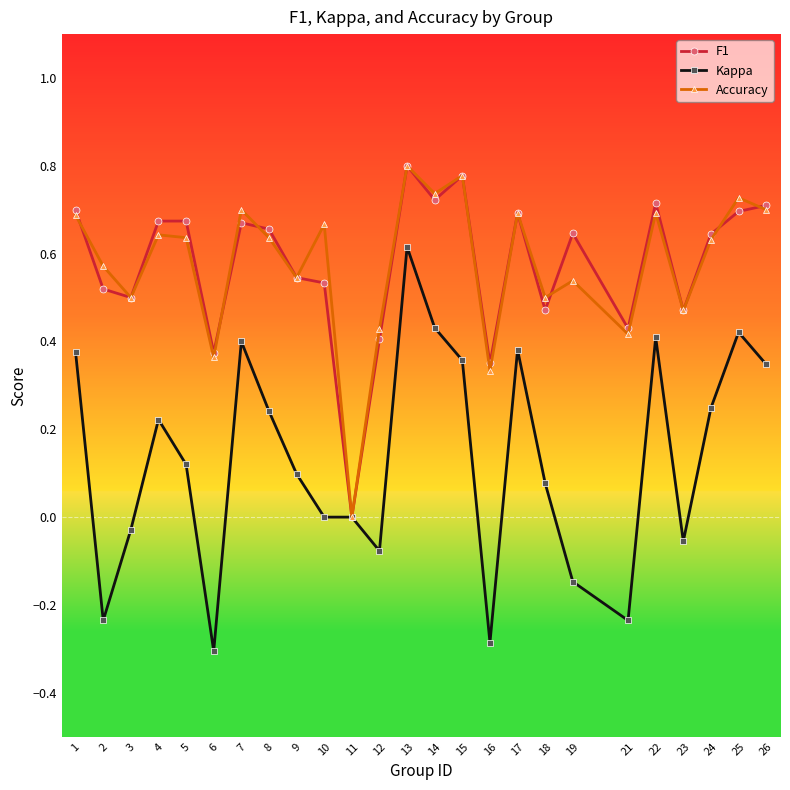

True or false: F1 has more than 2 points higher than both neighbors.

True